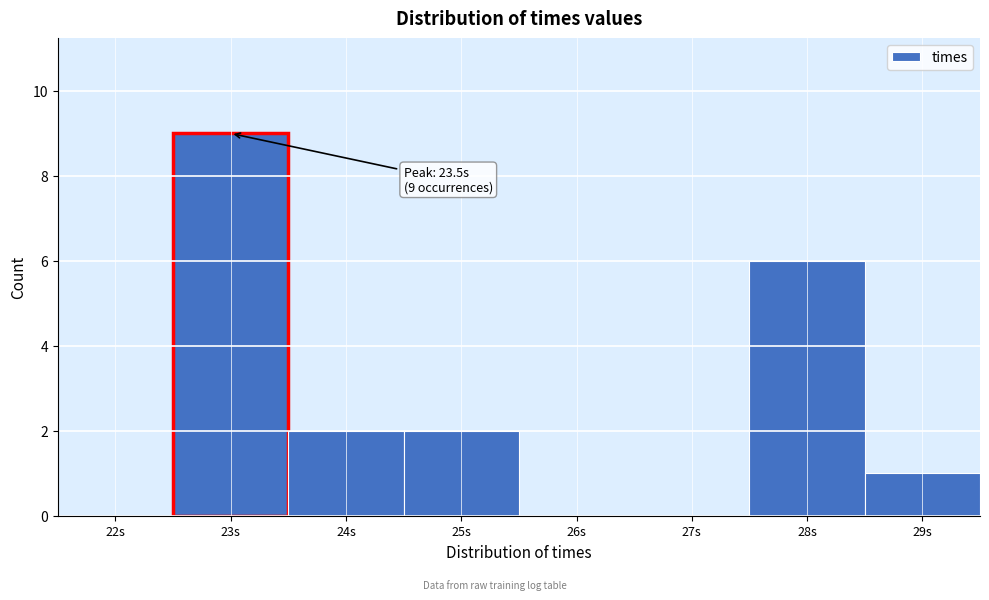

Reading left to right, transcribe all the data shown in this chart.

22s=0	23s=9	24s=2	25s=2	26s=0	27s=0	28s=6	29s=1